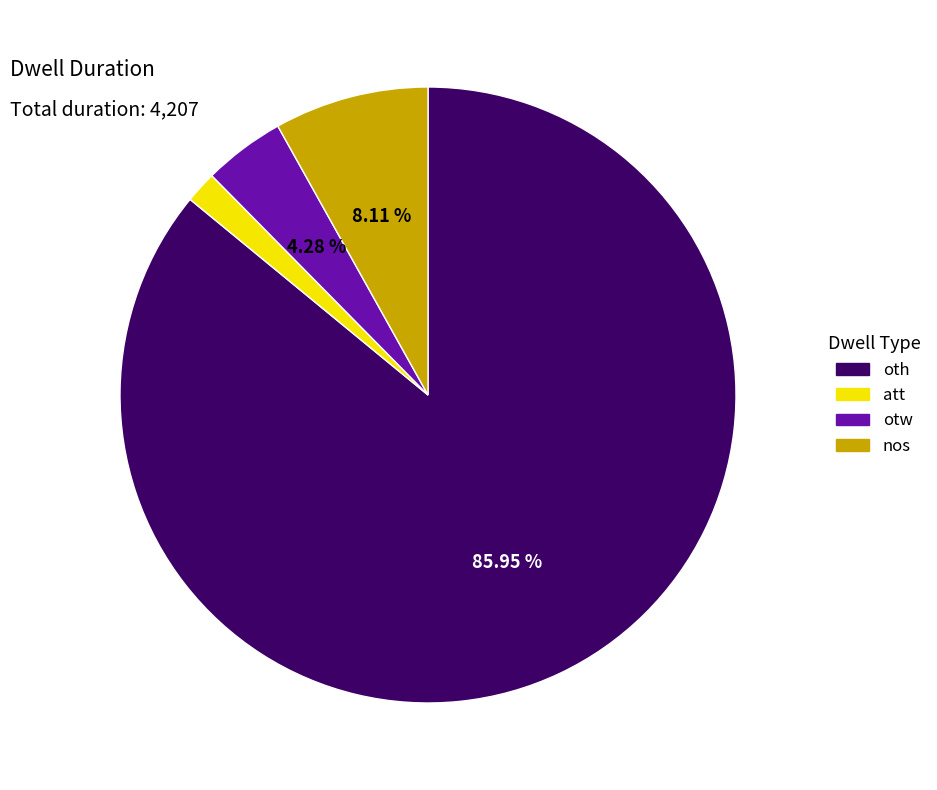

To the nearest percent, what is the average slice percentage?

25%